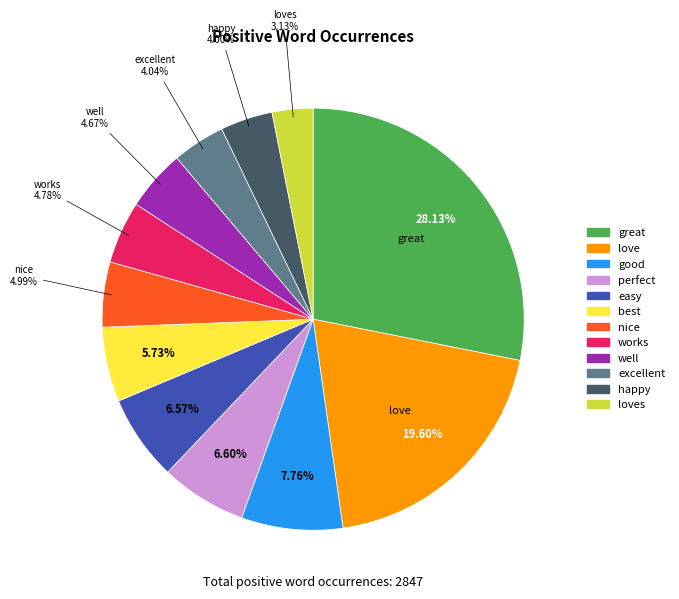

Which category has the biggest portion of the pie?

great